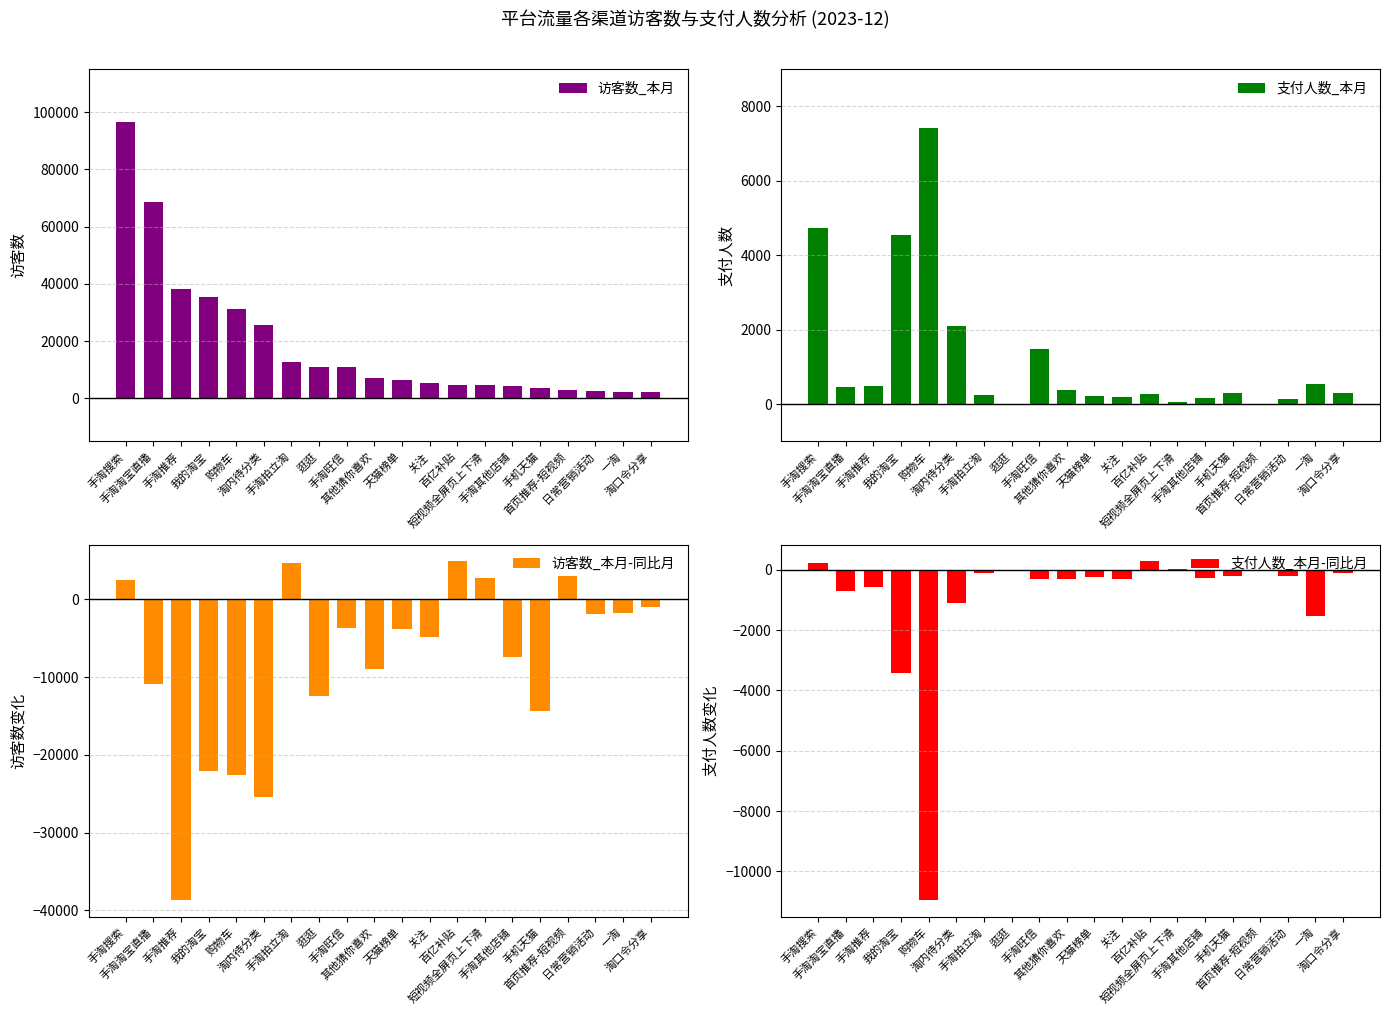

What is the sum of all 支付人数_本月 values?

24098